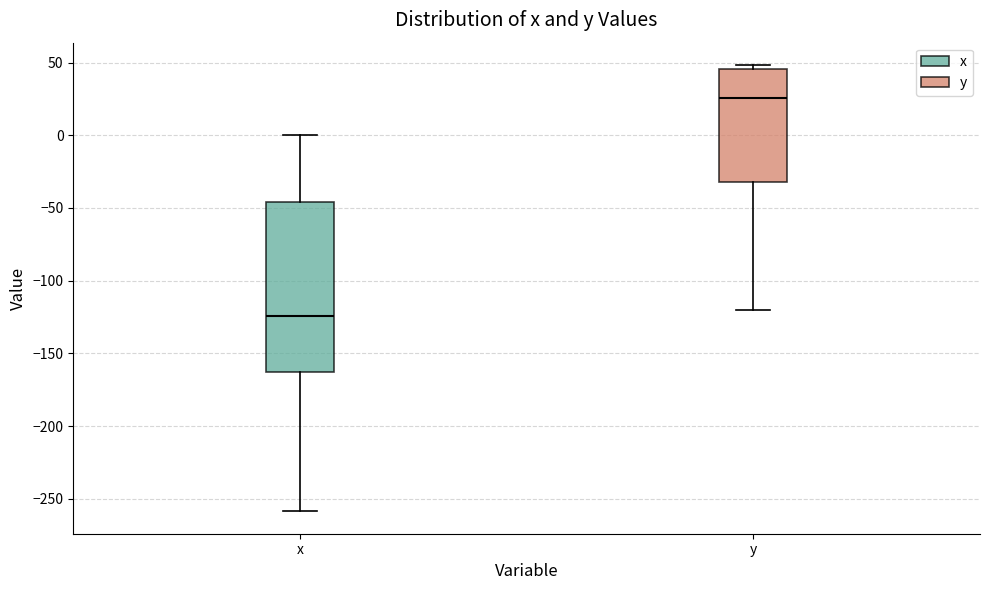

Reading left to right, read every box against the y-axis: the position of its median line, the range the box covers, and the ends of its whiskers. The values are not printed on the chart, so give them approximately, as read against the axis.

x: median -125, box -165 to -45, whiskers -260 to 0
y: median 25, box -30 to 45, whiskers -120 to 50